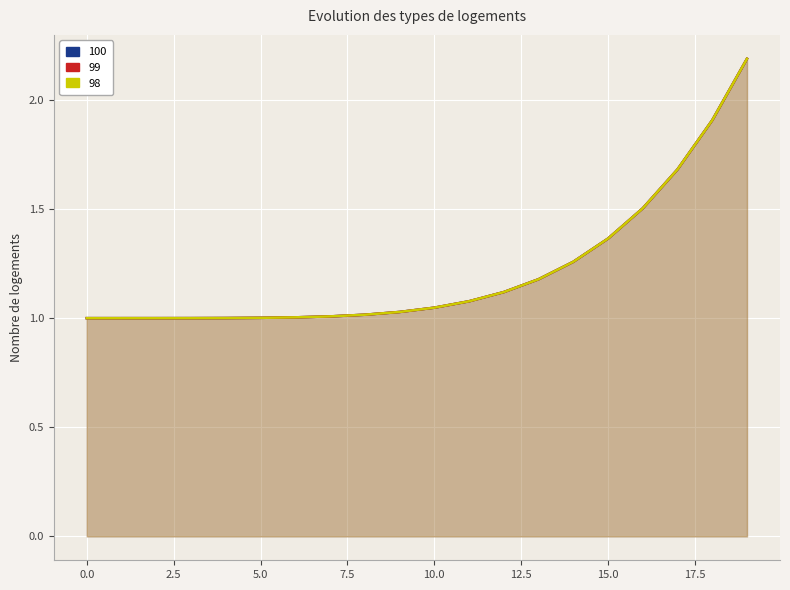

True or false: 100 has more than 1 points higher than both neighbors.

False